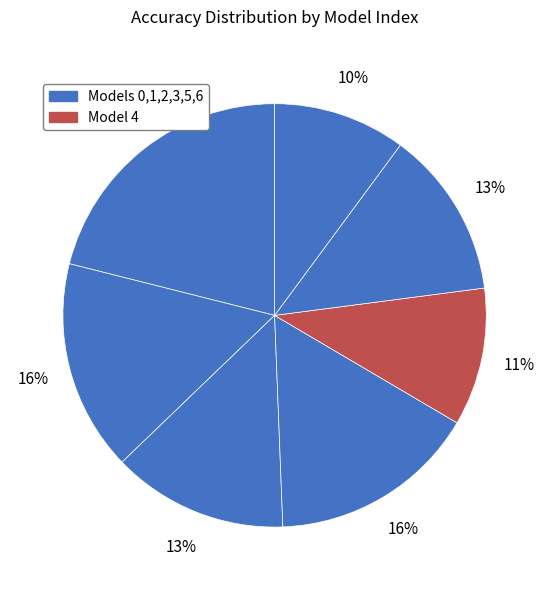

Count the number of slices in the pie.

7